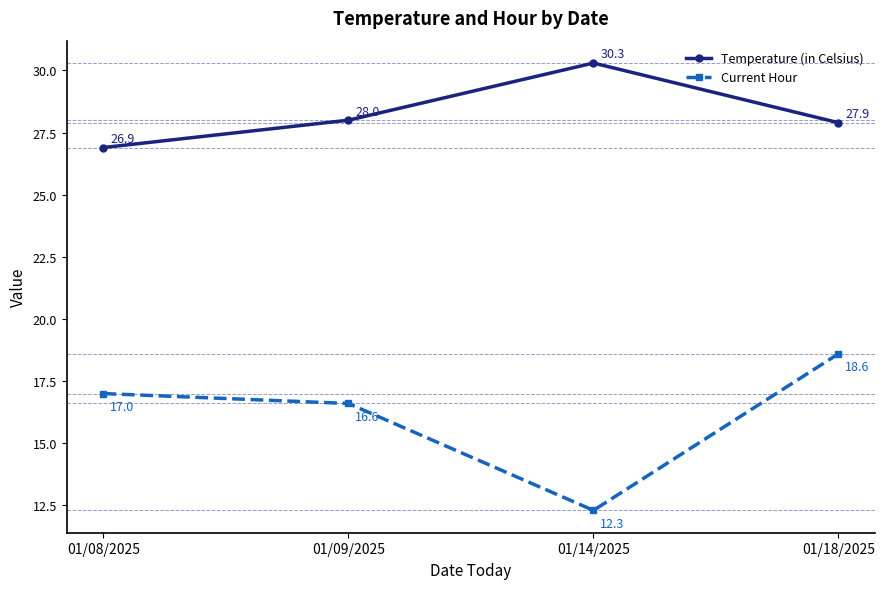

What is the label of the 2nd point from the right?

01/14/2025